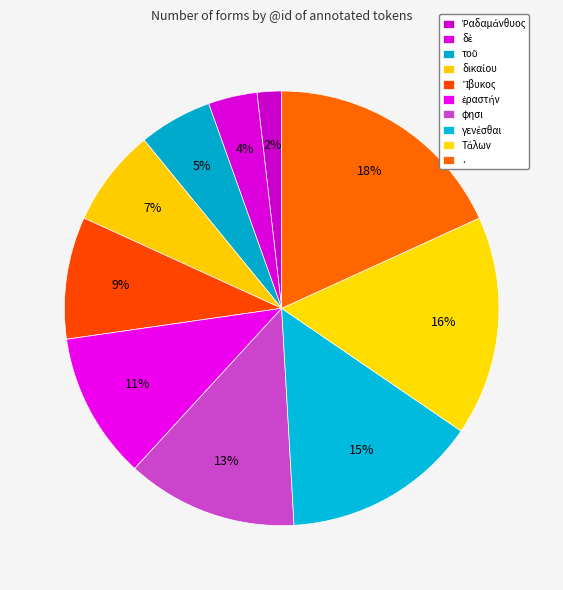

To the nearest percent, what is the difference between the largest and smallest slice percentages?

16%